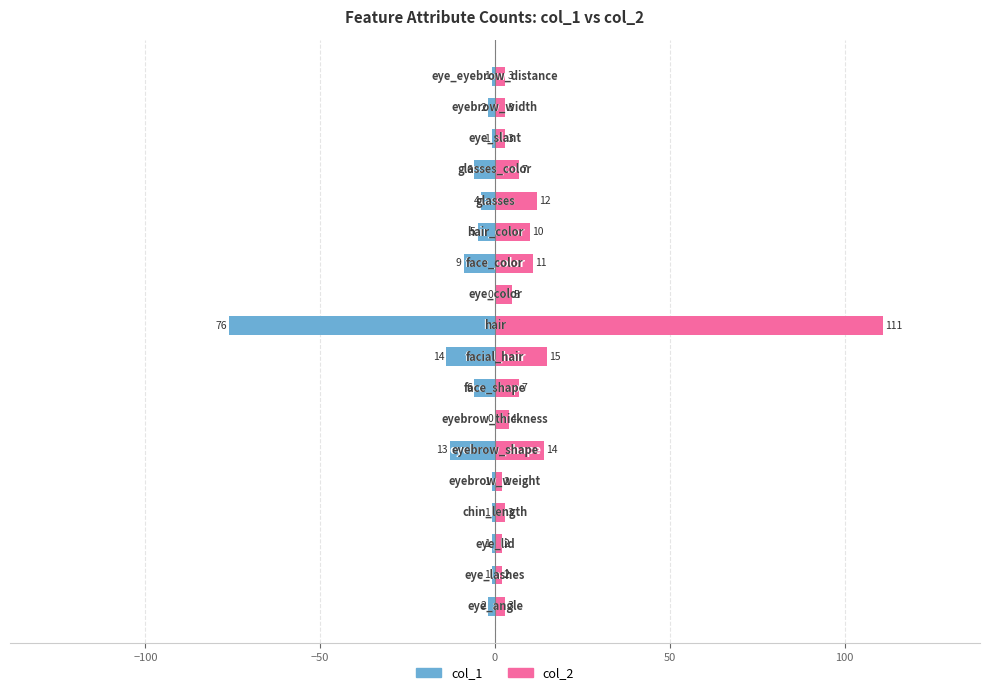

Which series has the largest total across all categories?

col_2